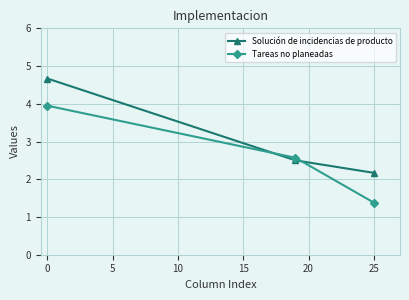

What is the lowest value of the Solución de incidencias de producto series?

2.2